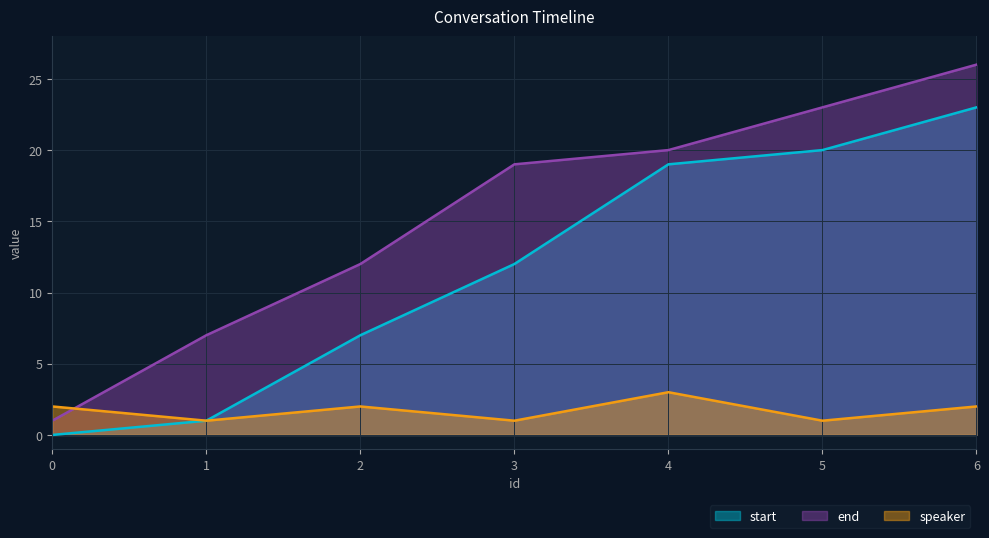

Rank the series by their average value, from lowest to highest.

speaker, start, end